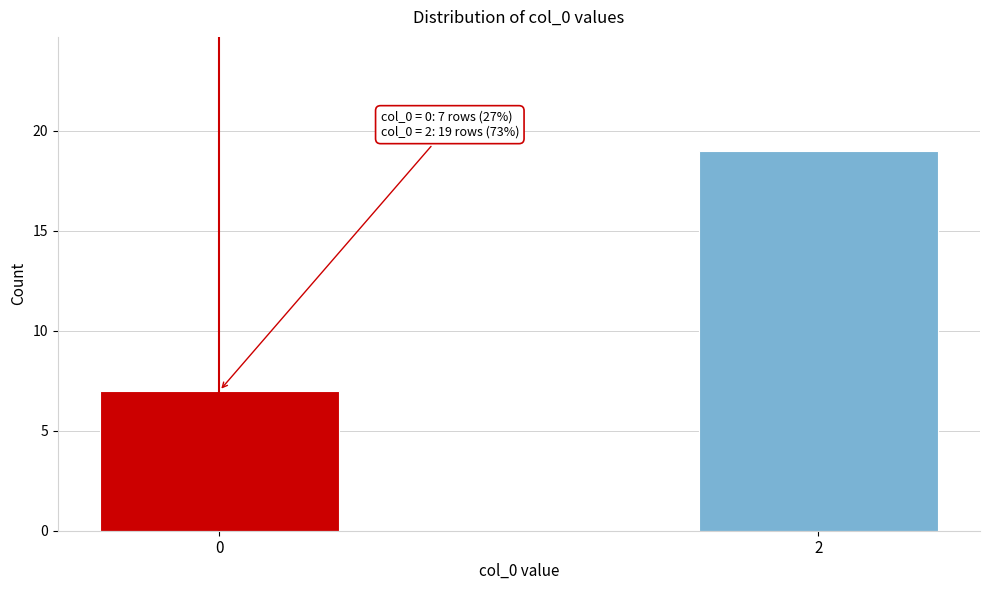

Reading right to left, list all the values displayed in this chart.

19	7